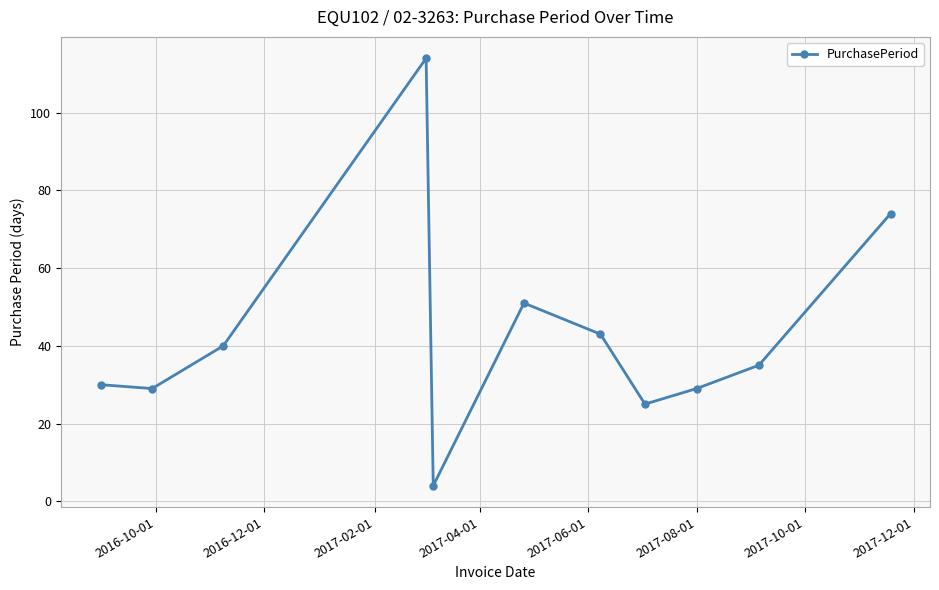

Reading left to right, extract all data points from this chart.

30	29	40	114	4	51	43	25	29	35	74